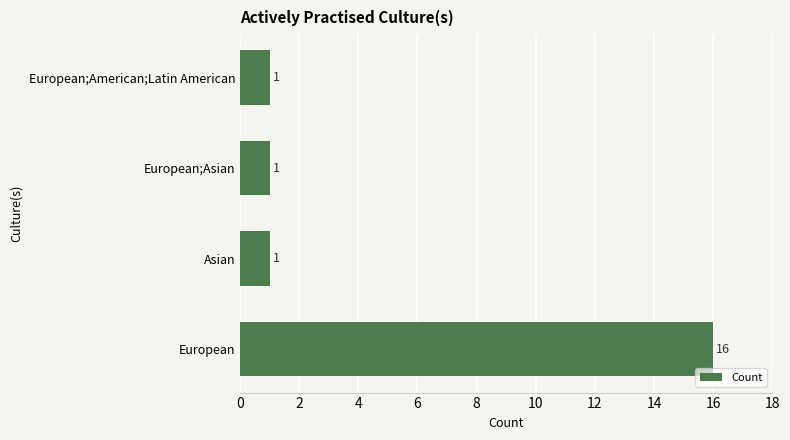

How many values are between 1 and 16?

4